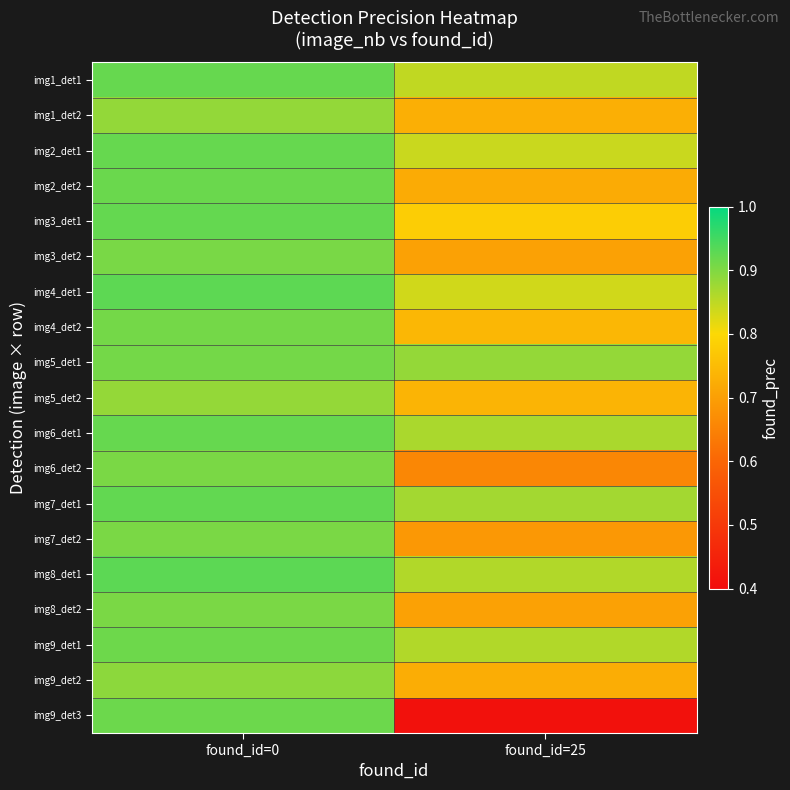

Reading right to left, list all the values displayed in this chart.

img1_det1: found_id=25=0.8	found_id=0=0.9
img1_det2: found_id=25=0.7	found_id=0=0.9
img2_det1: found_id=25=0.8	found_id=0=0.9
img2_det2: found_id=25=0.7	found_id=0=0.9
img3_det1: found_id=25=0.8	found_id=0=0.9
img3_det2: found_id=25=0.7	found_id=0=0.9
img4_det1: found_id=25=0.8	found_id=0=0.9
img4_det2: found_id=25=0.7	found_id=0=0.9
img5_det1: found_id=25=0.9	found_id=0=0.9
img5_det2: found_id=25=0.7	found_id=0=0.9
img6_det1: found_id=25=0.9	found_id=0=0.9
img6_det2: found_id=25=0.7	found_id=0=0.9
img7_det1: found_id=25=0.9	found_id=0=0.9
img7_det2: found_id=25=0.7	found_id=0=0.9
img8_det1: found_id=25=0.9	found_id=0=0.9
img8_det2: found_id=25=0.7	found_id=0=0.9
img9_det1: found_id=25=0.9	found_id=0=0.9
img9_det2: found_id=25=0.7	found_id=0=0.9
img9_det3: found_id=25=0.4	found_id=0=0.9